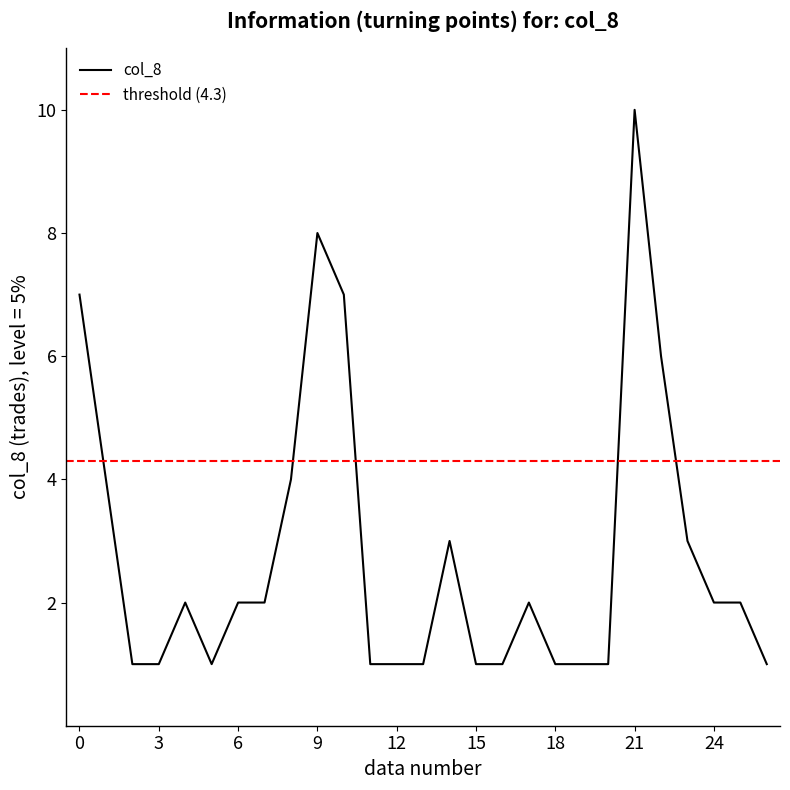

What is the smallest value displayed?

1